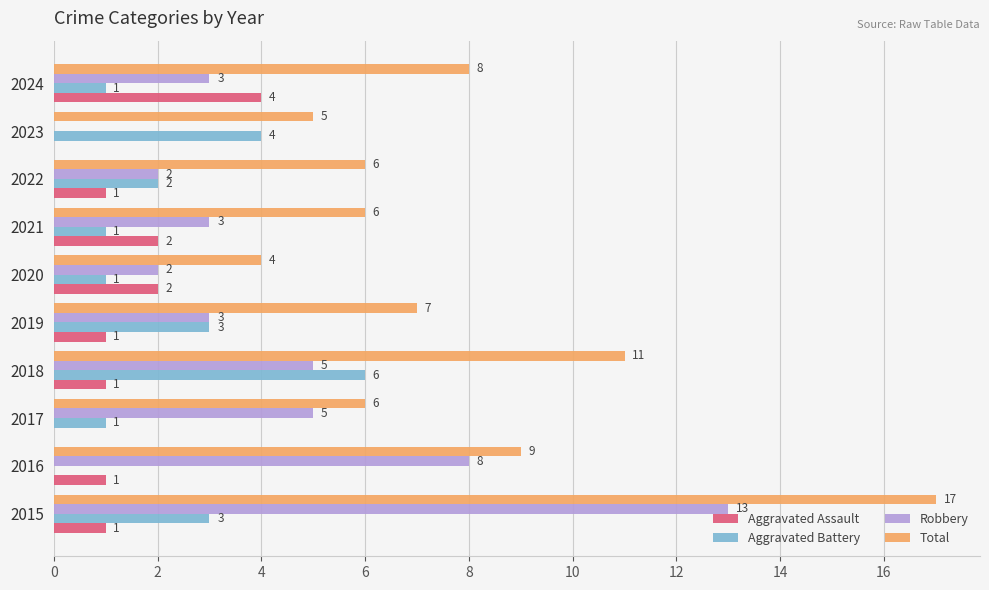

Where is Total nearest to the value 10?

2016